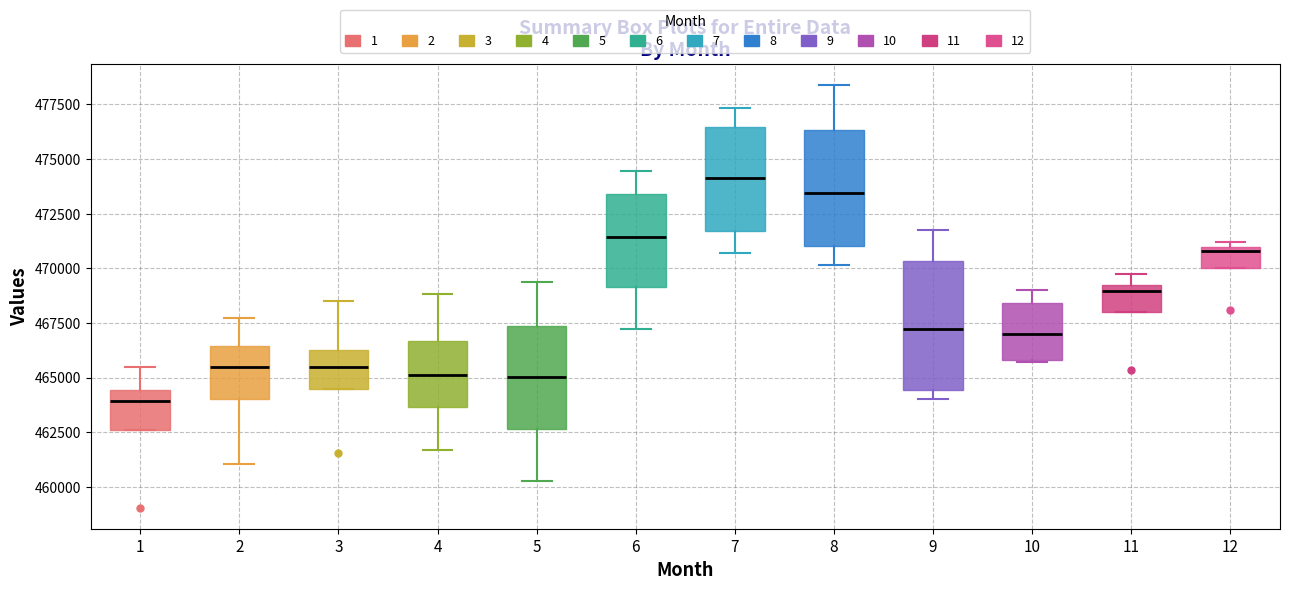

Which box's median line is the lowest?

1